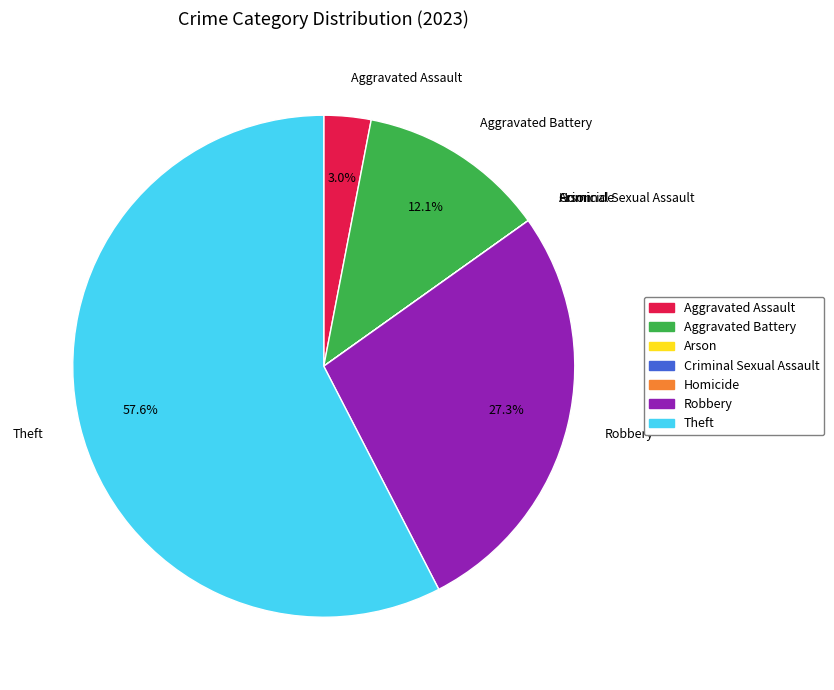

What is the majority slice?

Theft